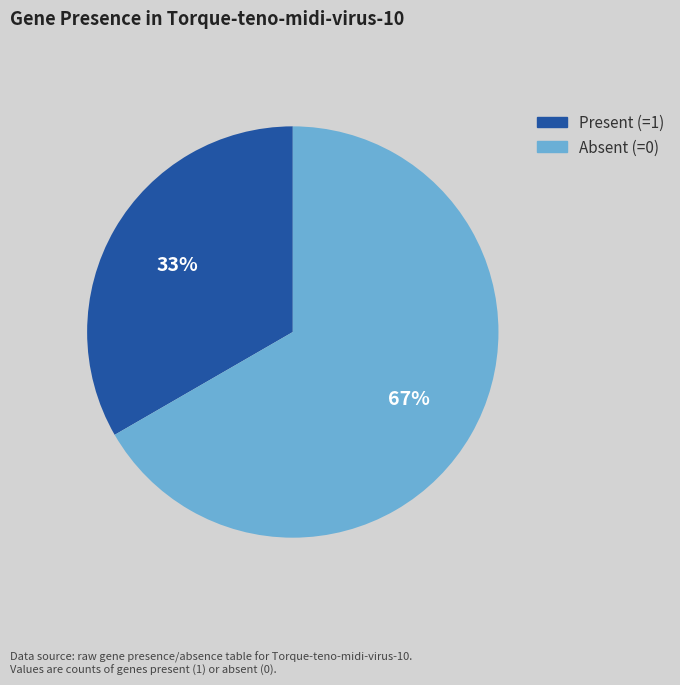

Is there a majority slice in this chart?

Yes